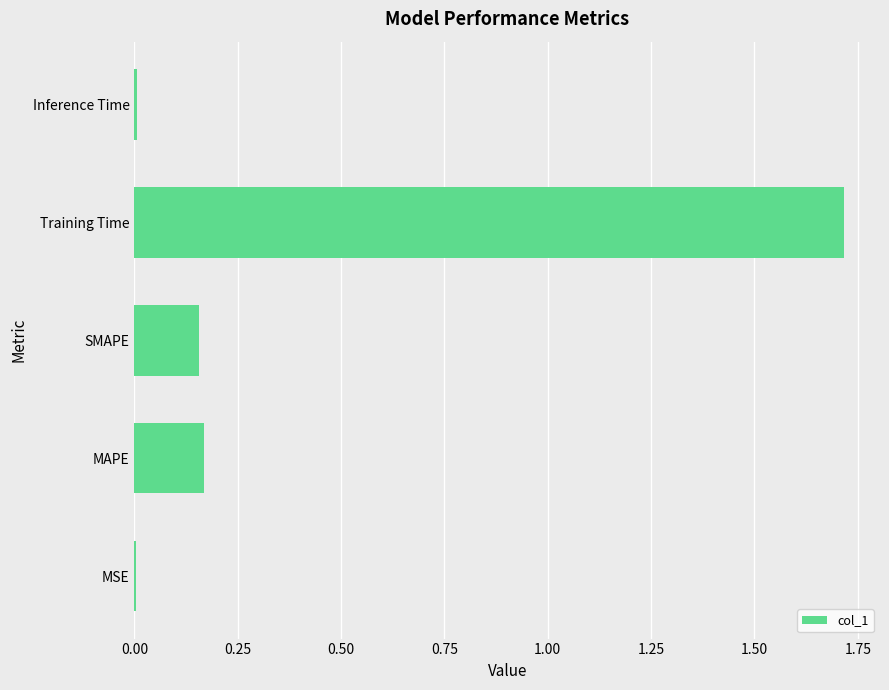

What is the greatest value displayed?

1.7